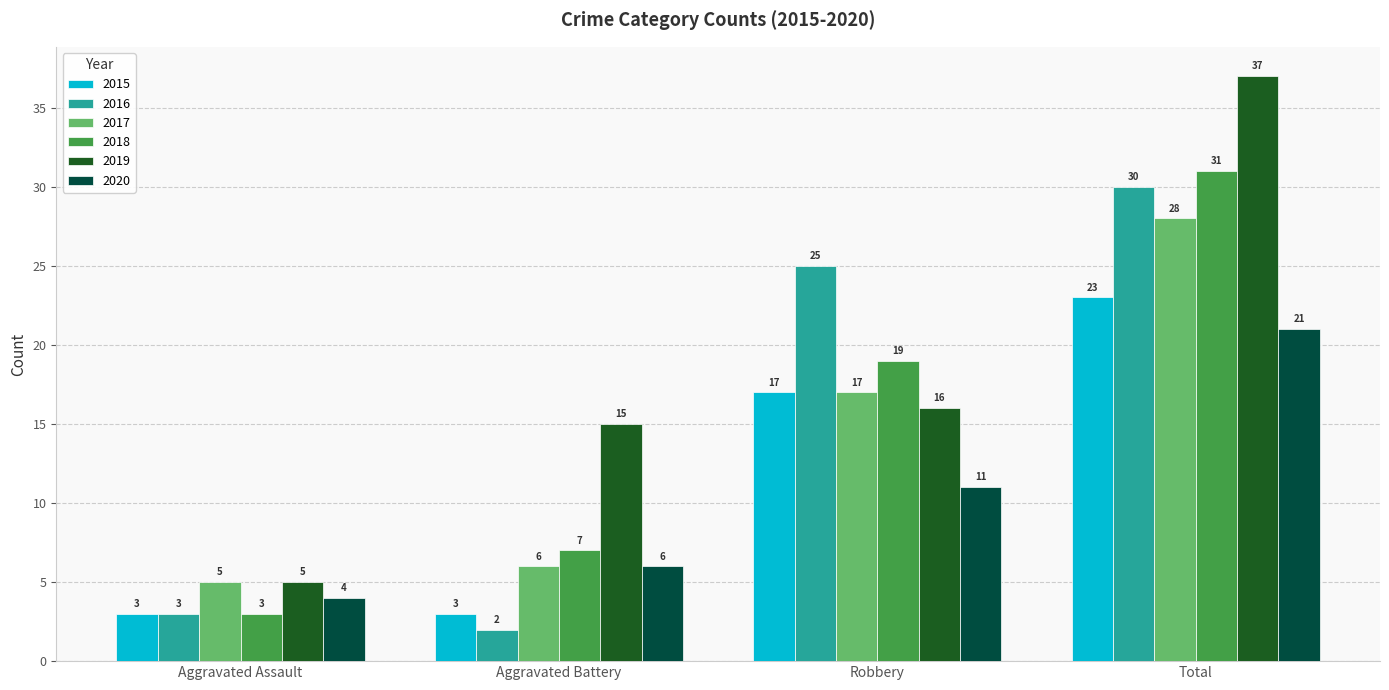

Count the number of data series in this chart.

6